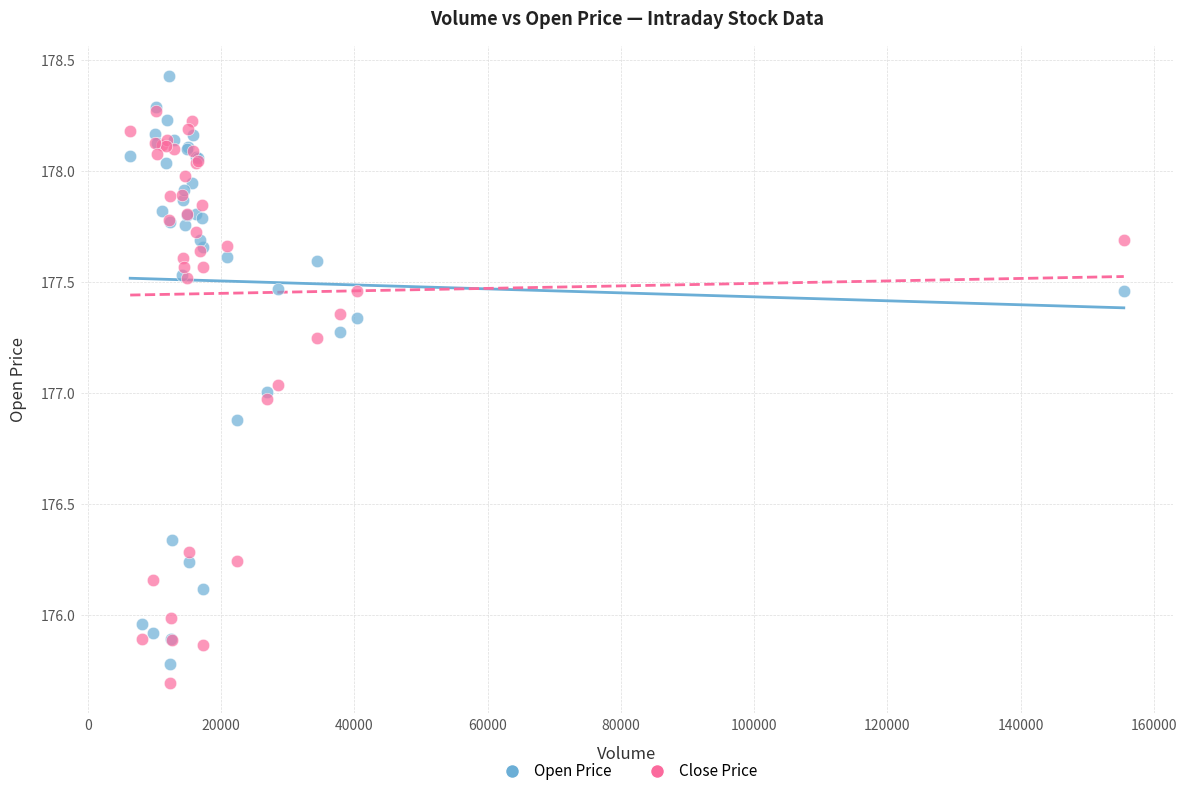

Which series has the largest Y range (max minus min)?

Open Price